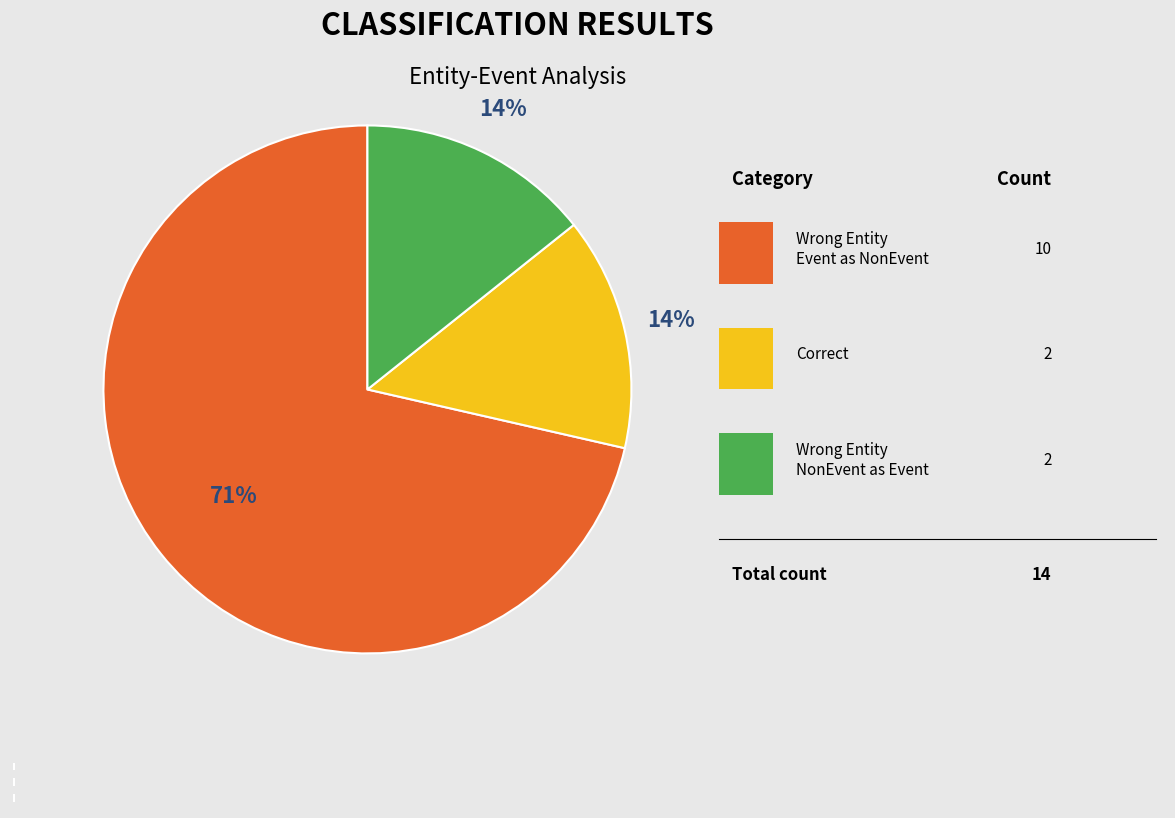

To the nearest percent, what is the average slice percentage?

33%